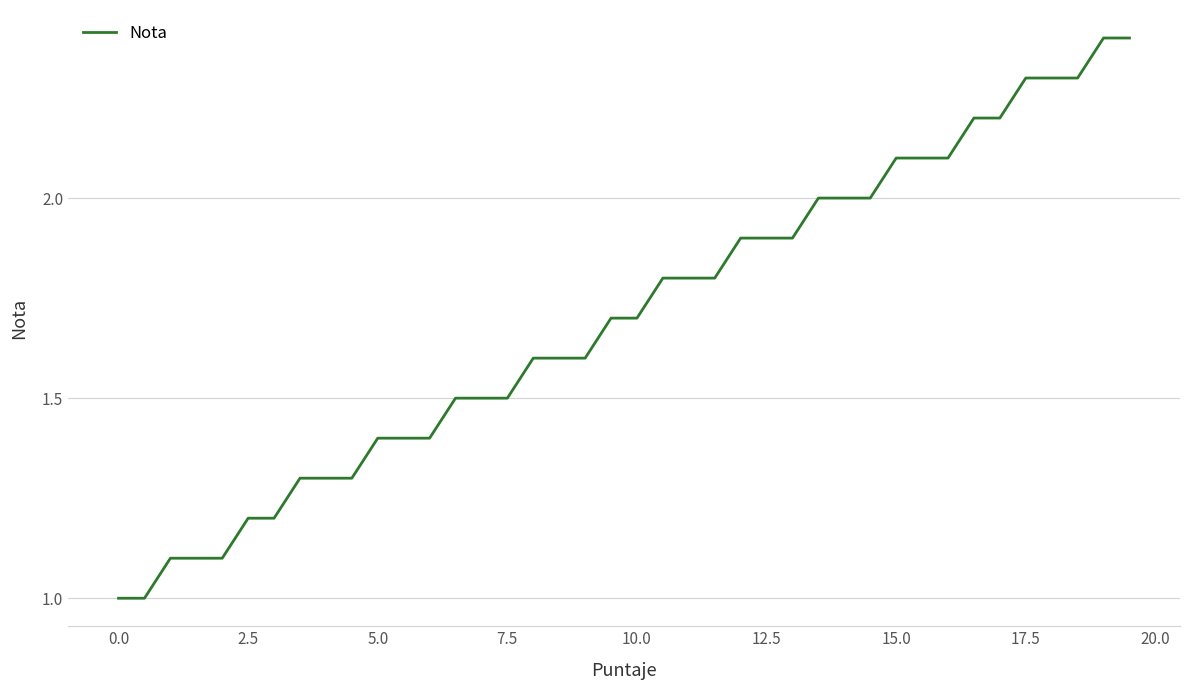

What is the difference between the maximum and minimum values?

1.4